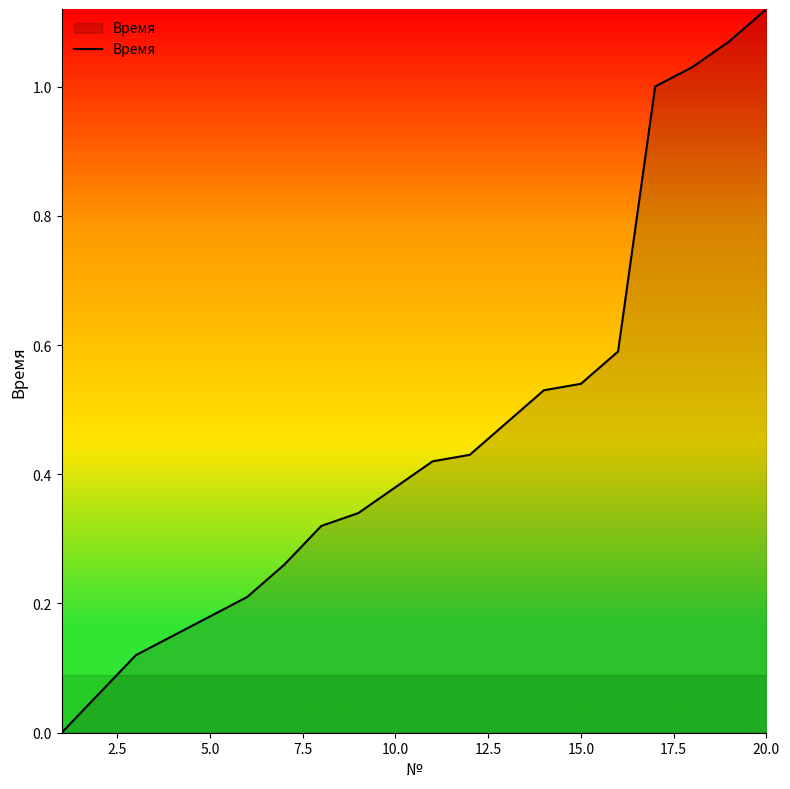

How many lines are shown in the chart?

1